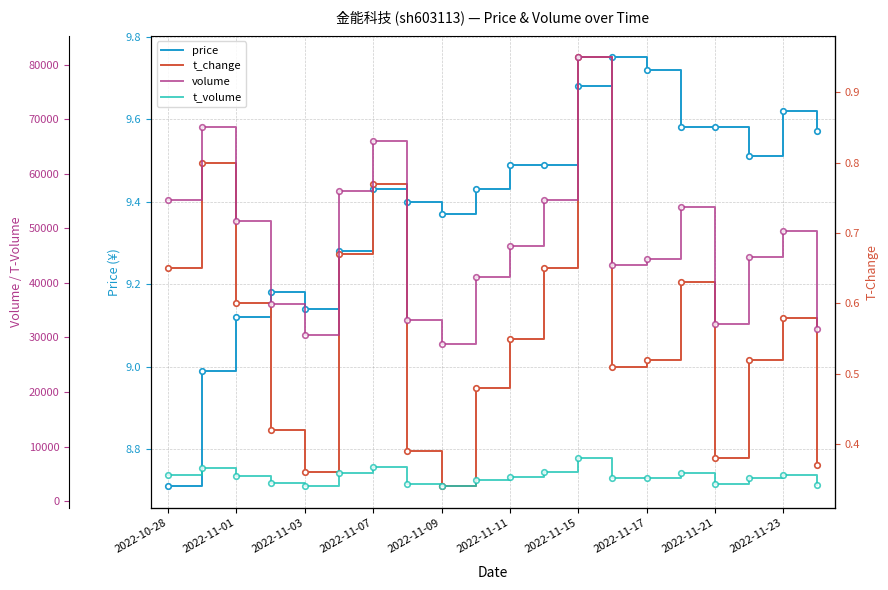

The value of price at 2022-11-15 is 13.8. True or false?

False